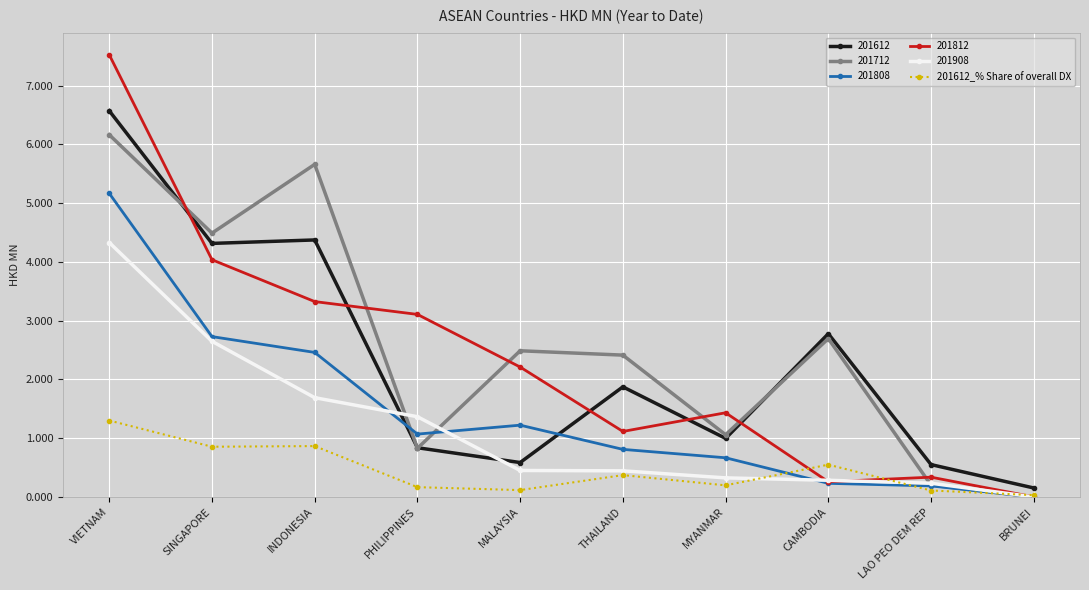

The 201908 series shows 0.2 at LAO PEO DEM REP. True or false?

True